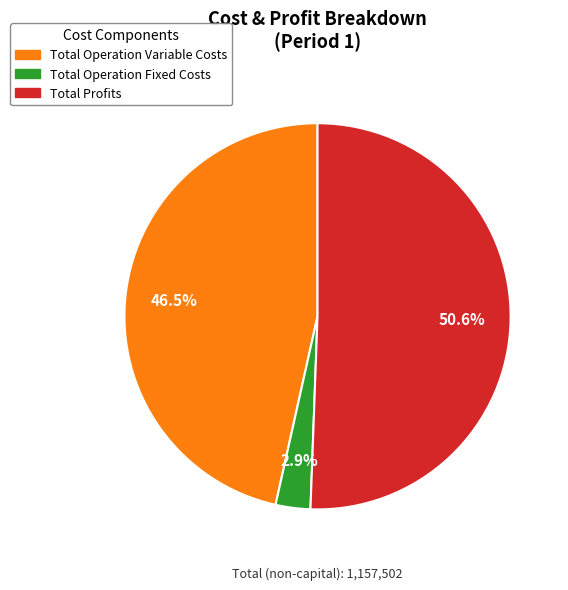

How many segments does this pie chart have?

3